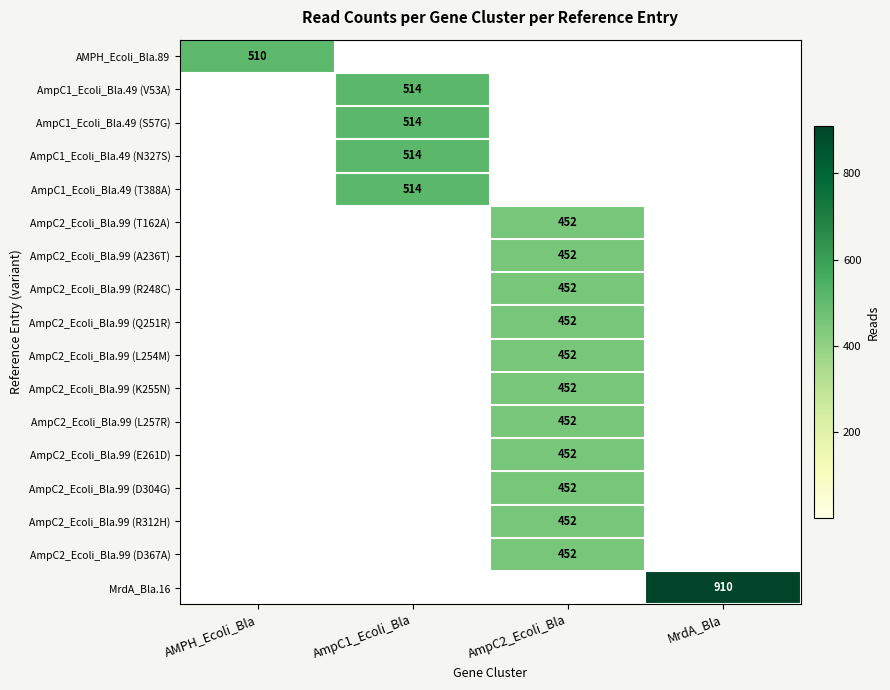

Is it true that AmpC2_Ecoli_Bla.99 (E261D) equals 452 at AmpC2_Ecoli_Bla?

True